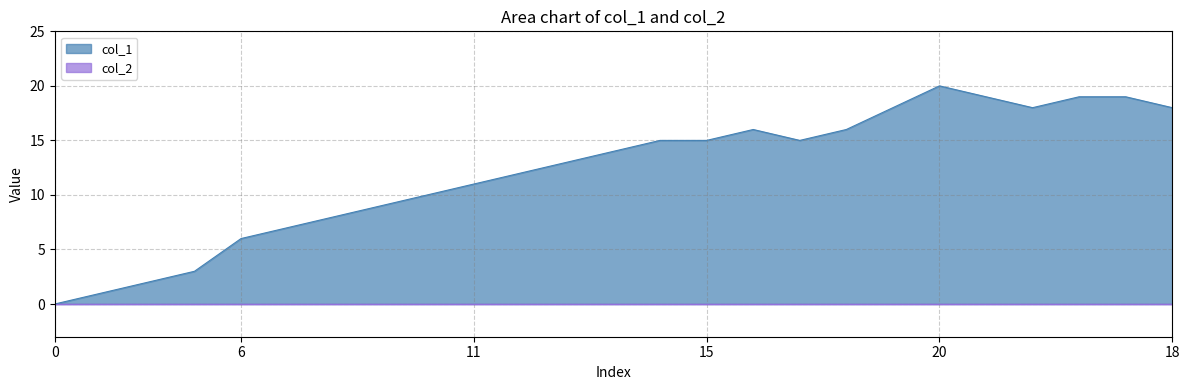

Between 12 and 7, which is larger?

12